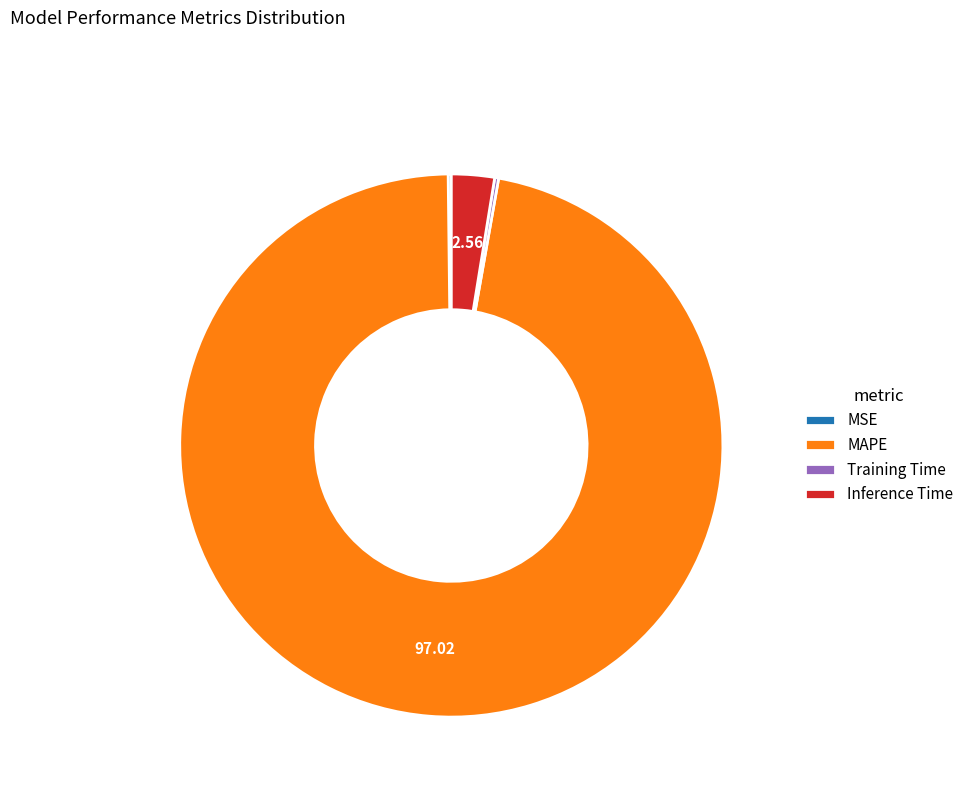

The Inference Time slice represents 12% of the pie. True or false?

False